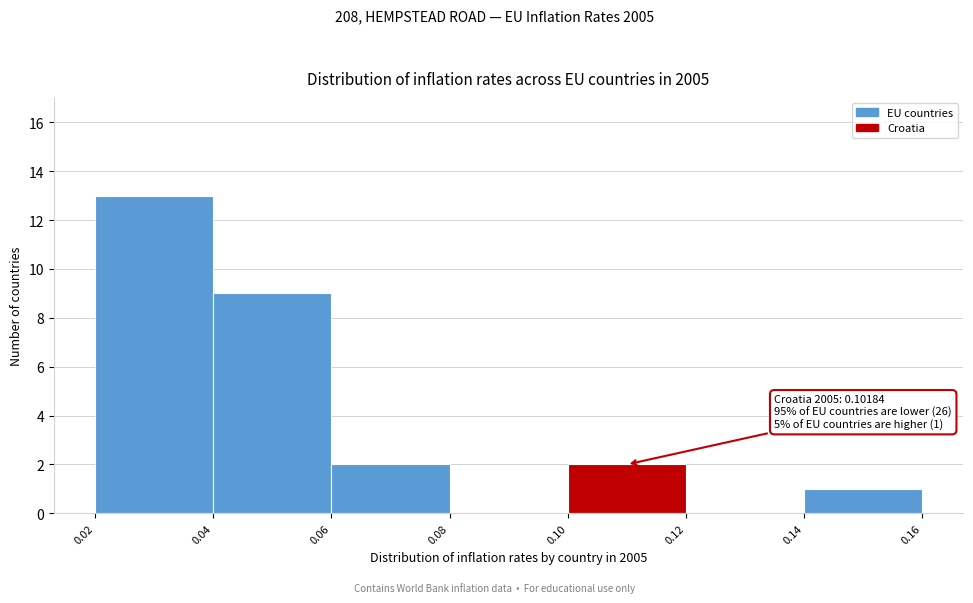

Which range on the x-axis has the tallest bar?

0.02 to 0.04